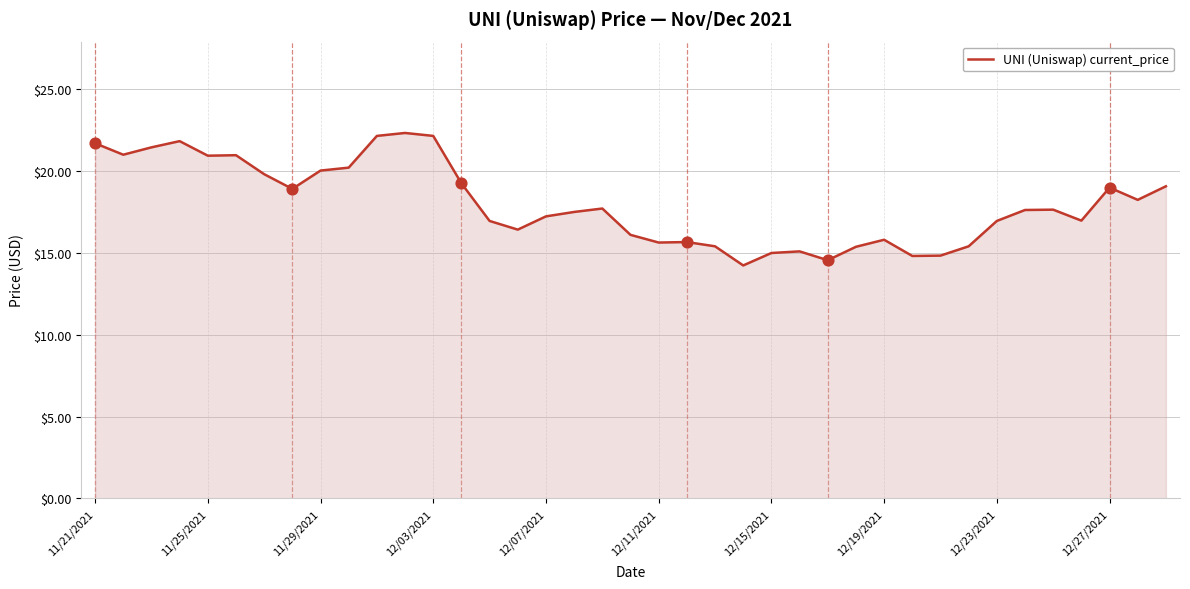

What is the smallest value displayed?

14.2